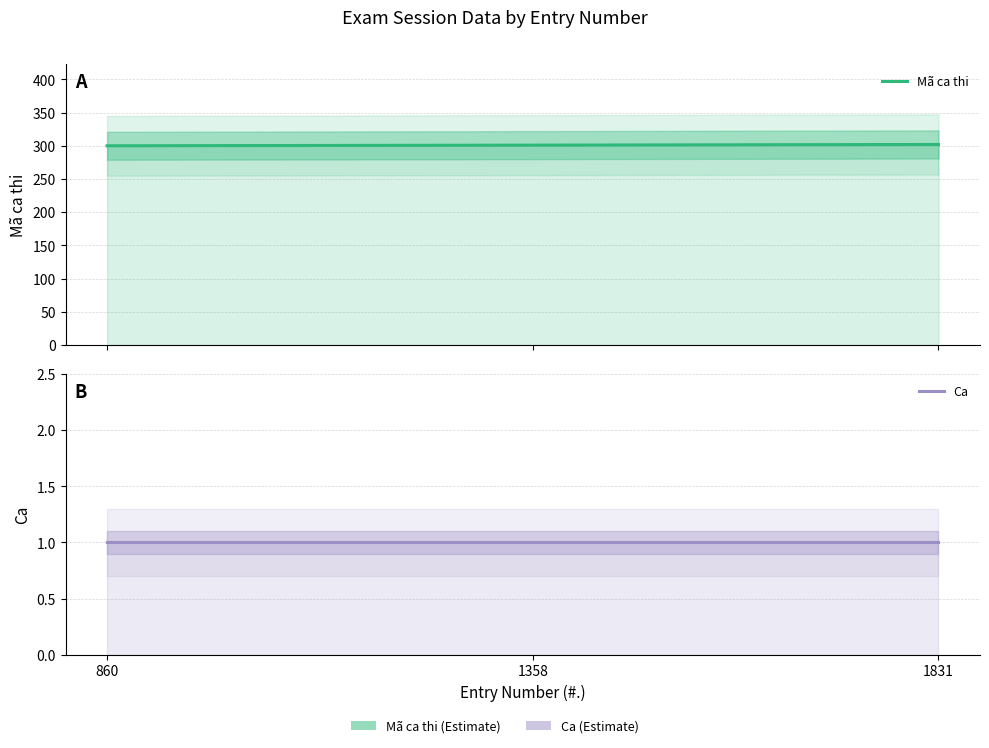

The value of Mã ca thi at 860 is 103. True or false?

False